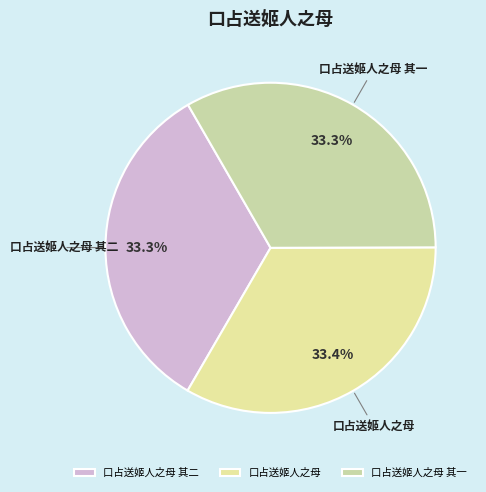

The 口占送姬人之母 其二 slice represents 25% of the pie. True or false?

False